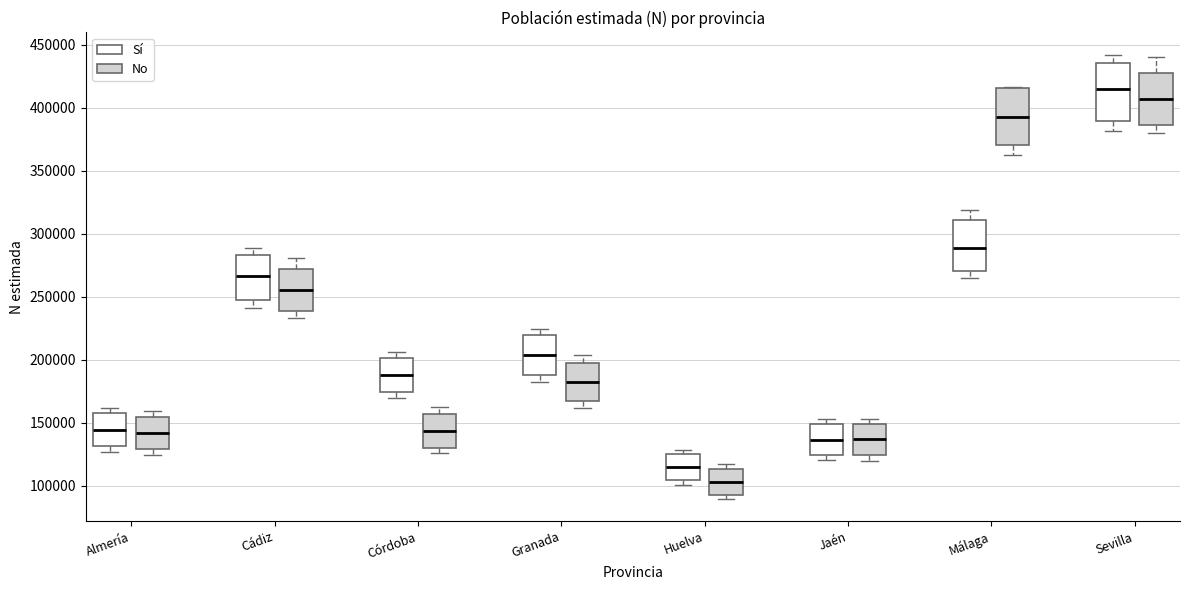

Reading left to right, transcribe this box plot: for each box, give where its median line is, the range the box spans, and where its two whiskers end, as read against the y-axis. The values are not printed on the chart, so give them approximately, as read against the axis.

Almería (Sí): median 145000, box 130000 to 155000, whiskers 125000 to 160000
Almería (No): median 140000, box 130000 to 155000, whiskers 125000 to 160000
Cádiz (Sí): median 265000, box 245000 to 285000, whiskers 240000 to 290000
Cádiz (No): median 255000, box 240000 to 270000, whiskers 235000 to 280000
Córdoba (Sí): median 190000, box 175000 to 200000, whiskers 170000 to 205000
Córdoba (No): median 145000, box 130000 to 155000, whiskers 125000 to 160000
Granada (Sí): median 205000, box 190000 to 220000, whiskers 185000 to 225000
Granada (No): median 180000, box 165000 to 195000, whiskers 160000 to 205000
Huelva (Sí): median 115000, box 105000 to 125000, whiskers 100000 to 130000
Huelva (No): median 105000, box 95000 to 115000, whiskers 90000 to 115000 (just above the box's upper edge)
Jaén (Sí): median 135000, box 125000 to 150000, whiskers 120000 to 155000
Jaén (No): median 135000, box 125000 to 150000, whiskers 120000 to 155000
Málaga (Sí): median 290000, box 270000 to 310000, whiskers 265000 to 320000
Málaga (No): median 395000, box 370000 to 415000, whiskers 365000 to 415000
Sevilla (Sí): median 415000, box 390000 to 435000, whiskers 380000 to 440000
Sevilla (No): median 405000, box 385000 to 425000, whiskers 380000 to 440000